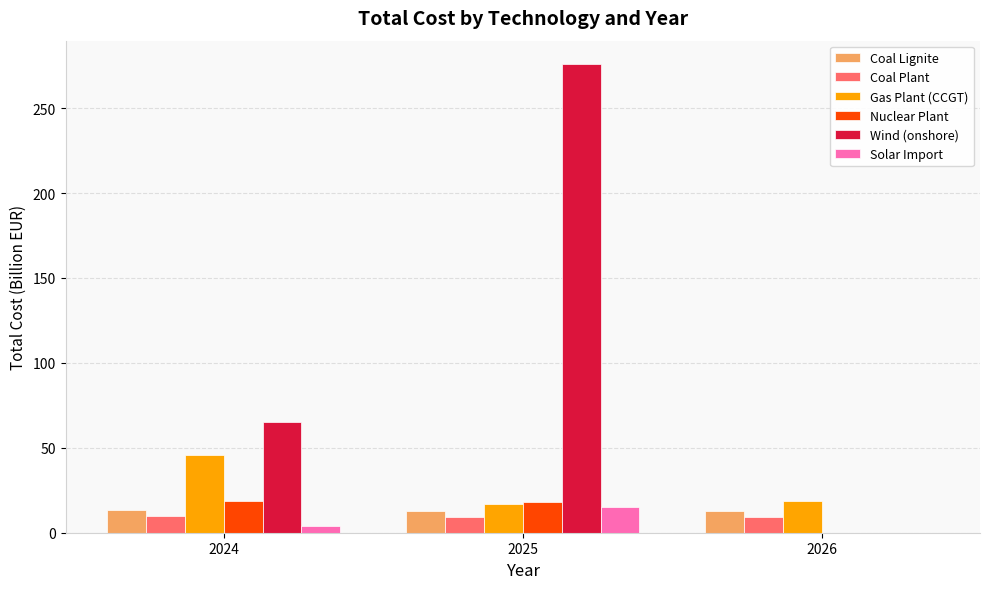

Which series has the largest total across all categories?

Wind (onshore)